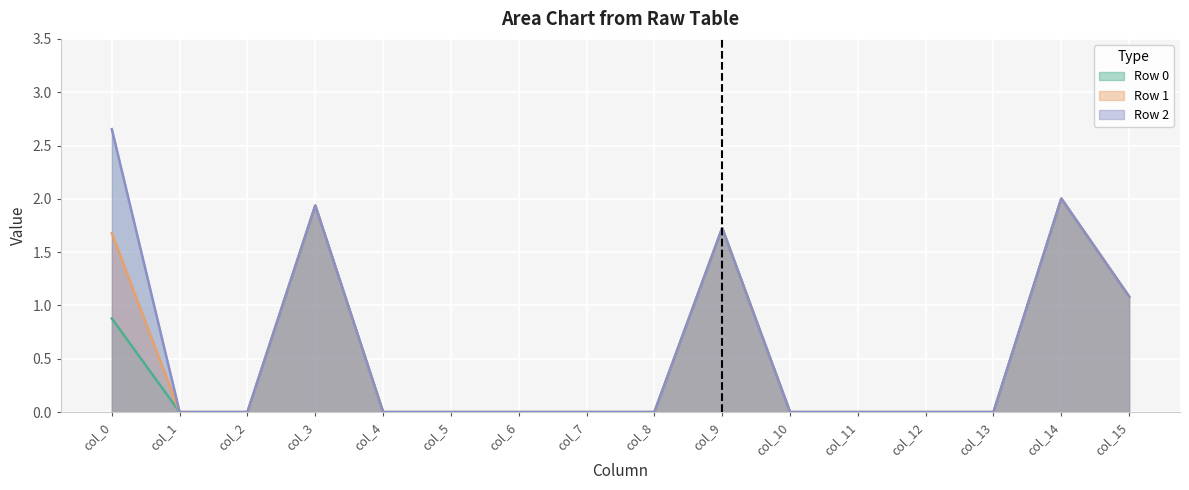

Reading left to right, transcribe all the data shown in this chart.

Row 0: col_0=0.9	col_1=0.0	col_2=0.0	col_3=1.9	col_4=0.0	col_5=0.0	col_6=0.0	col_7=0.0	col_8=0.0	col_9=1.7	col_10=0.0	col_11=0.0	col_12=0.0	col_13=0.0	col_14=2.0	col_15=1.1
Row 1: col_0=1.7	col_1=0.0	col_2=0.0	col_3=1.9	col_4=0.0	col_5=0.0	col_6=0.0	col_7=0.0	col_8=0.0	col_9=1.7	col_10=0.0	col_11=0.0	col_12=0.0	col_13=0.0	col_14=2.0	col_15=1.1
Row 2: col_0=2.7	col_1=0.0	col_2=0.0	col_3=1.9	col_4=0.0	col_5=0.0	col_6=0.0	col_7=0.0	col_8=0.0	col_9=1.7	col_10=0.0	col_11=0.0	col_12=0.0	col_13=0.0	col_14=2.0	col_15=1.1